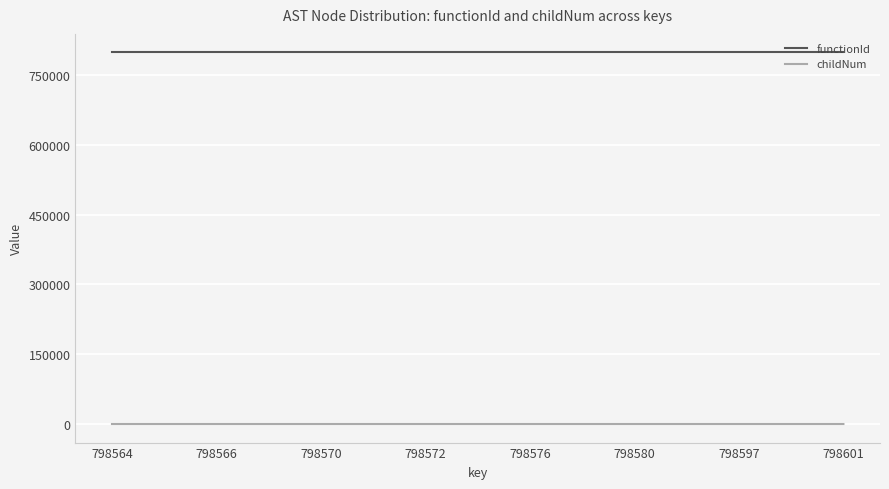

What is the highest value of the functionId series?

798563